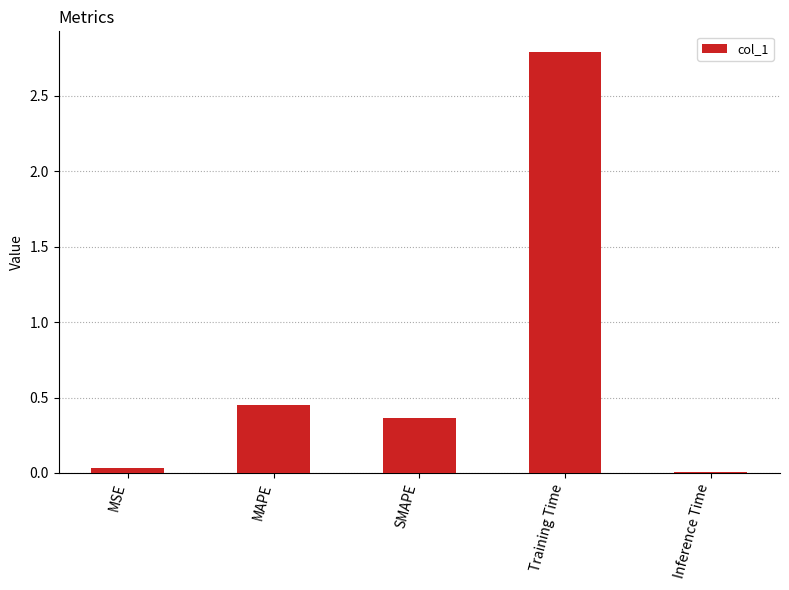

How many bars are there in total?

5